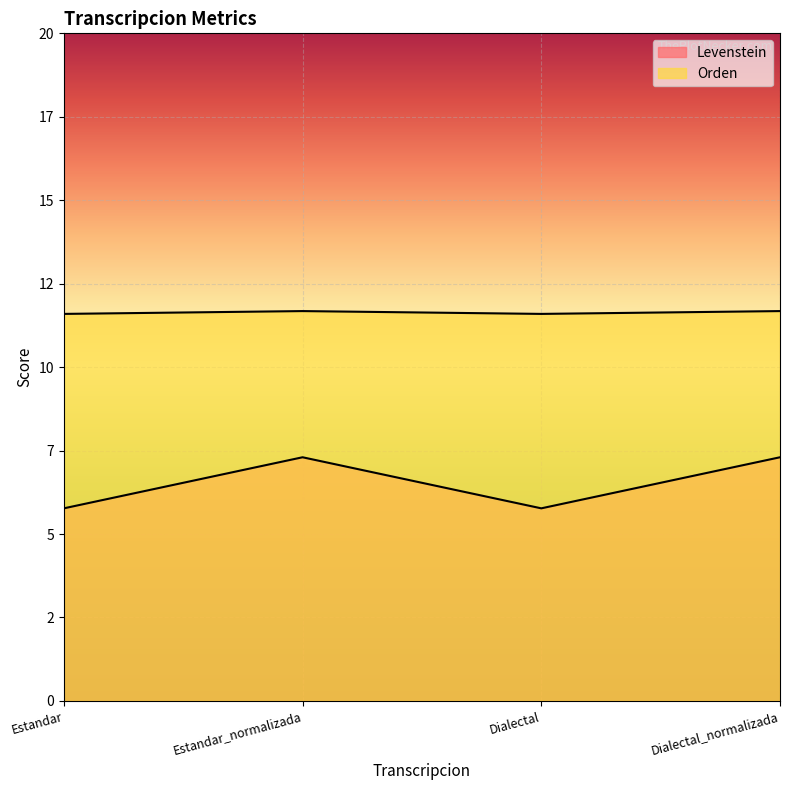

Reading left to right, list all the values displayed in this chart.

Levenstein: Estandar=5.8	Estandar_normalizada=7.3	Dialectal=5.8	Dialectal_normalizada=7.3
Orden: Estandar=11.6	Estandar_normalizada=11.7	Dialectal=11.6	Dialectal_normalizada=11.7